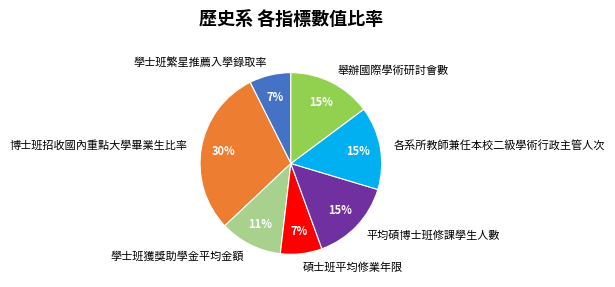

Which has a higher value, 學士班獲獎助學金平均金額 or 各系所教師兼任本校二級學術行政主管人次?

各系所教師兼任本校二級學術行政主管人次